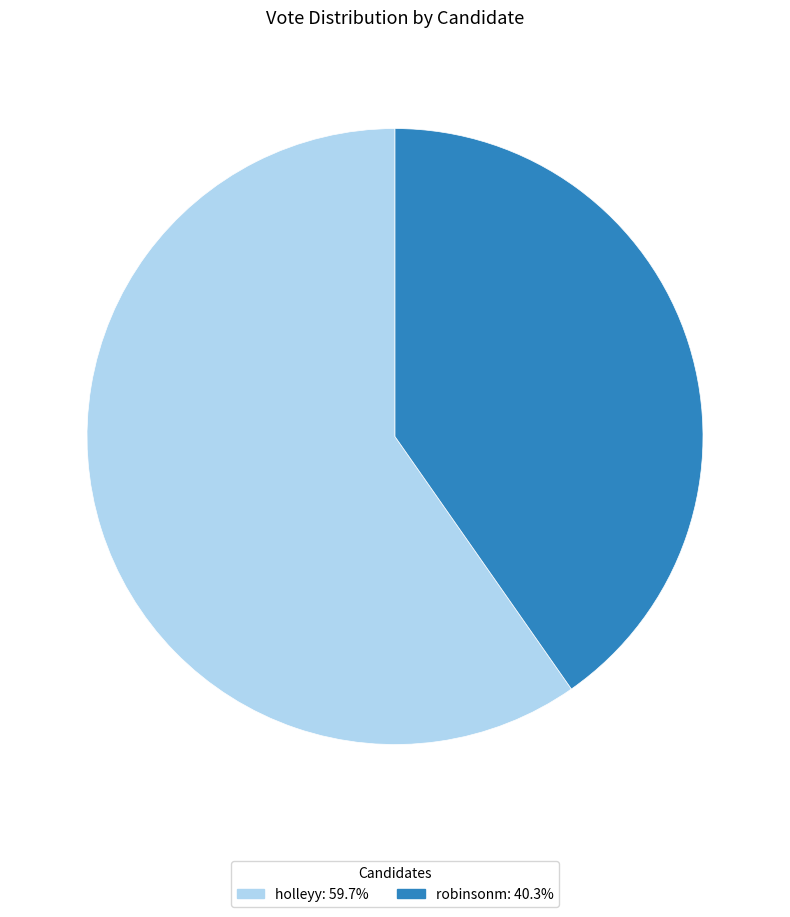

Between holleyy and robinsonm, which is larger?

holleyy